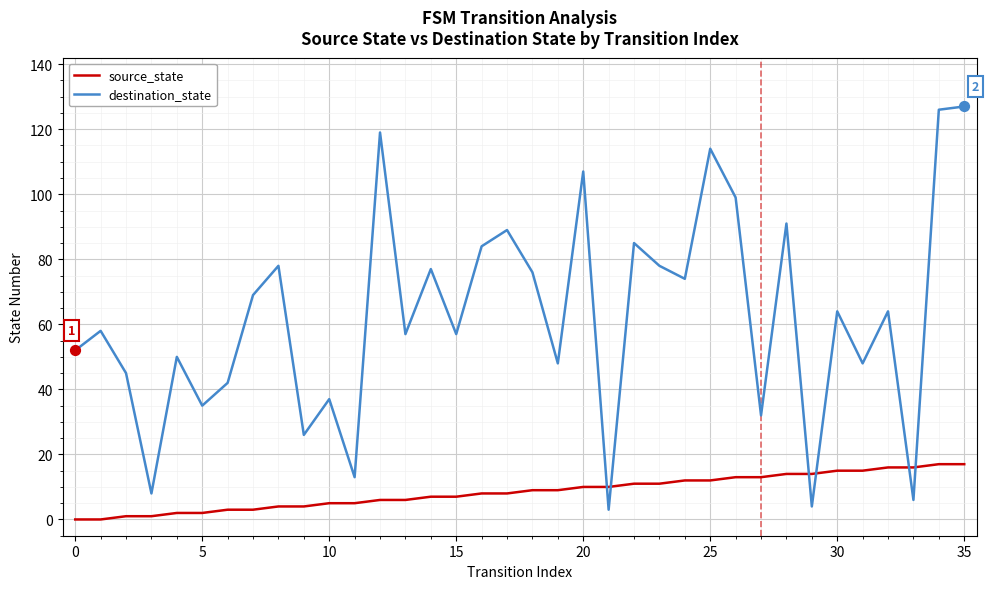

Which series has the largest range (max minus min)?

destination_state